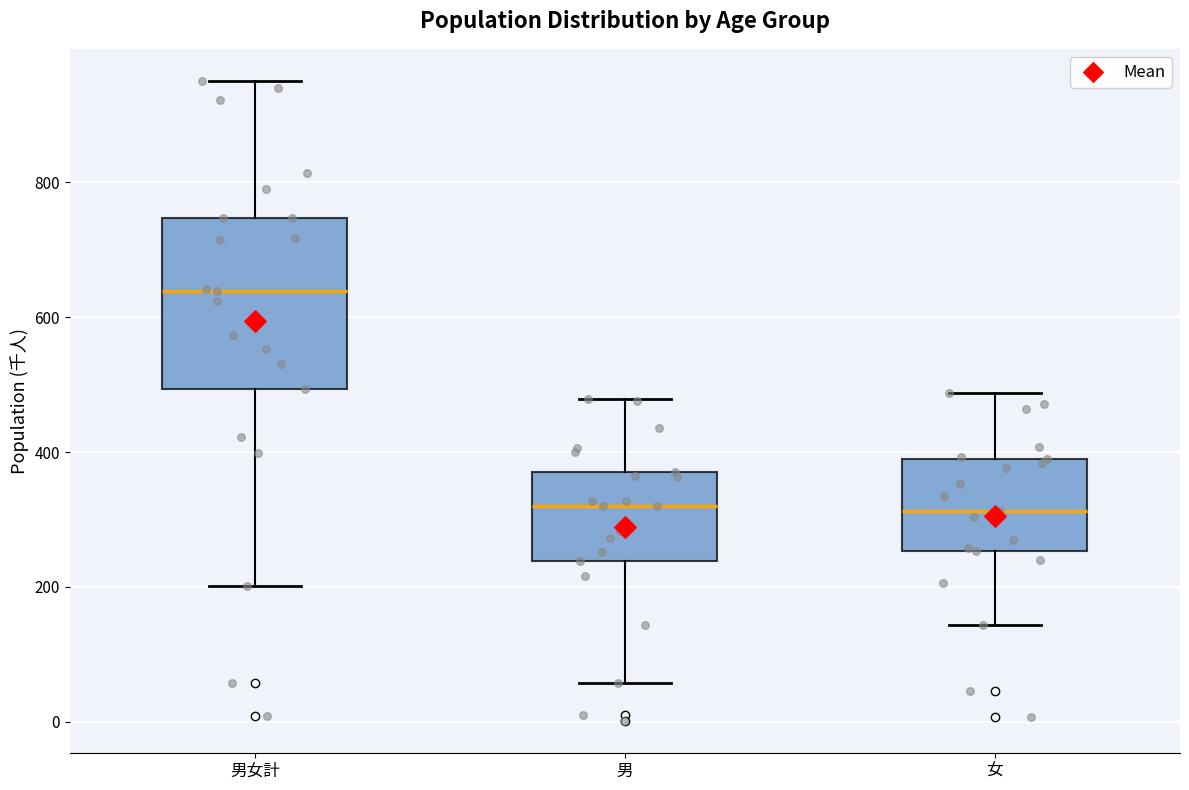

Comparing the boxes themselves (not the whiskers), which one is the tallest?

男女計